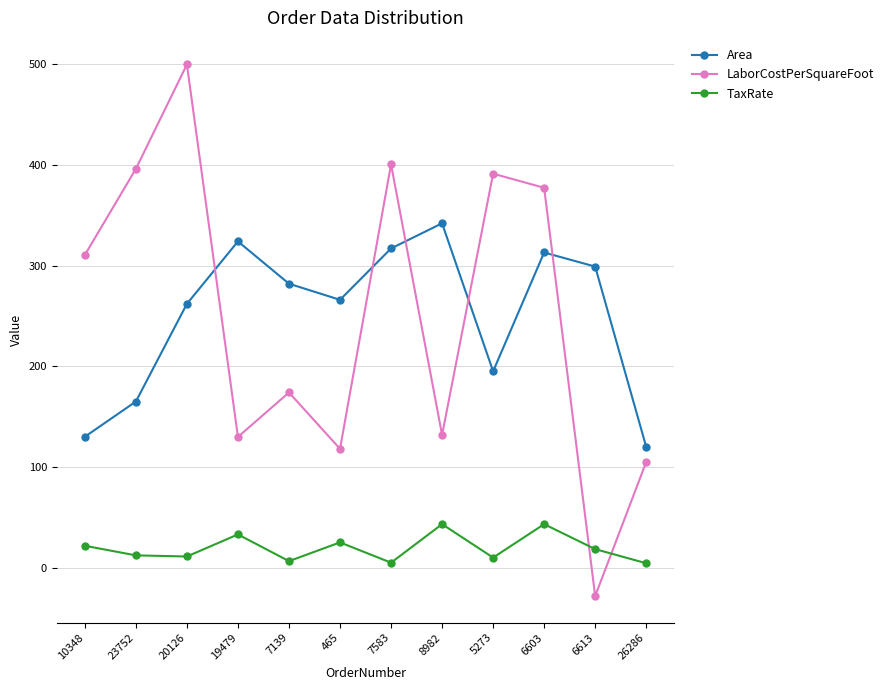

How many interior local peaks does the LaborCostPerSquareFoot series have?

4